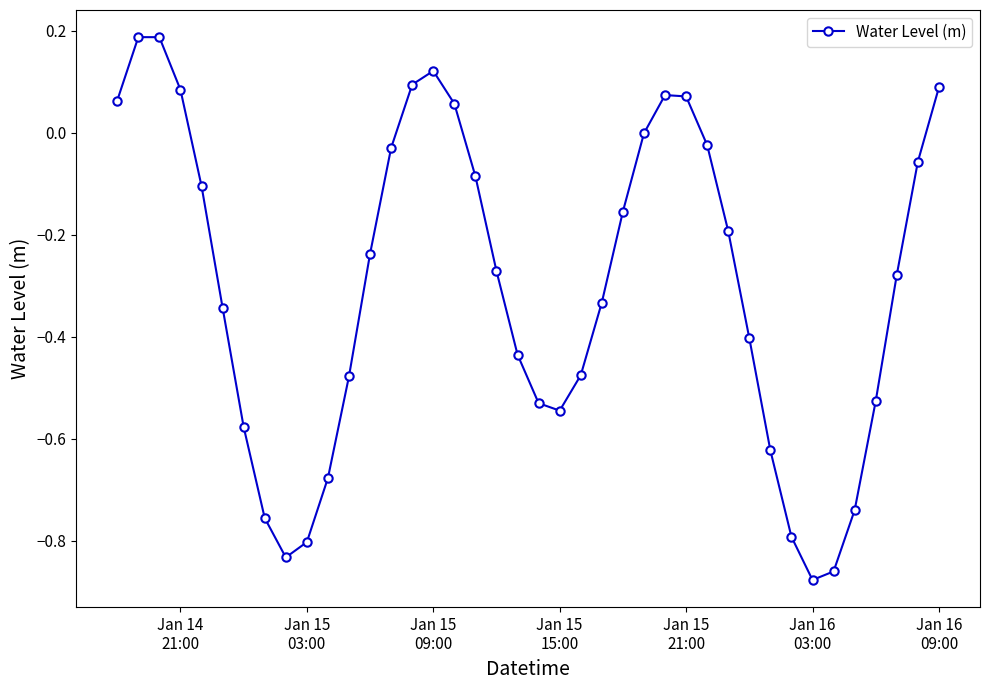

What is the difference between the second highest and minimum values?

1.1